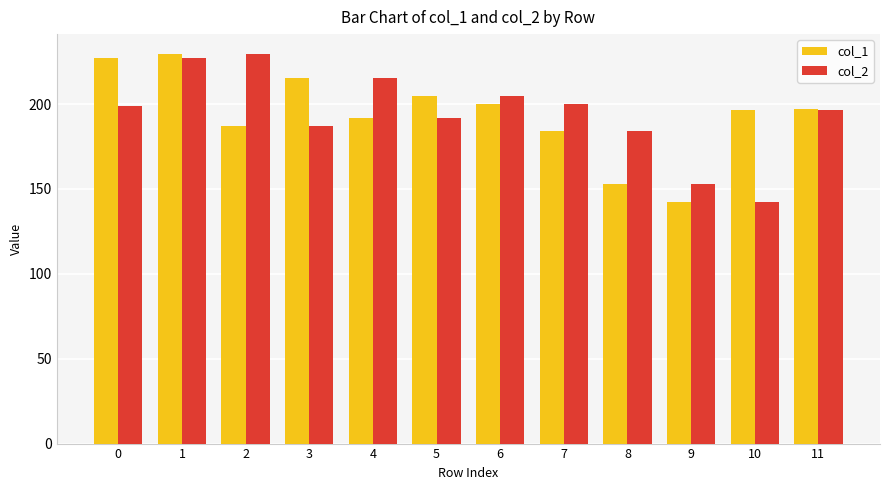

At 9, list the series in order from smallest to largest.

col_1, col_2